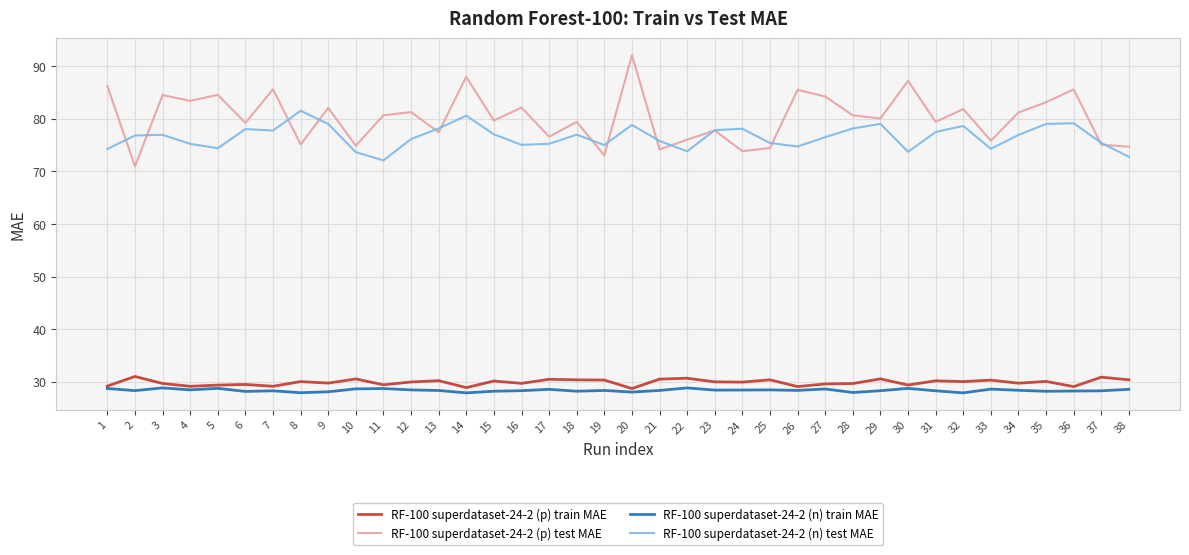

Which series has the largest range (max minus min)?

RF-100 superdataset-24-2 (p) test MAE